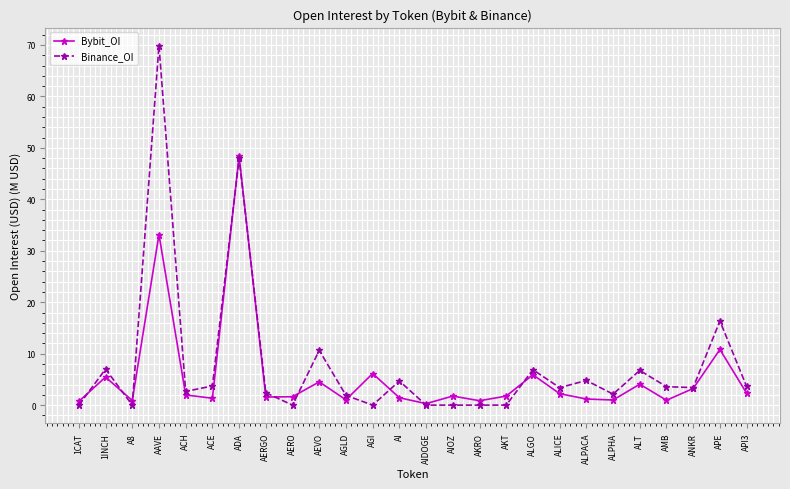

How many series are shown in this chart?

2